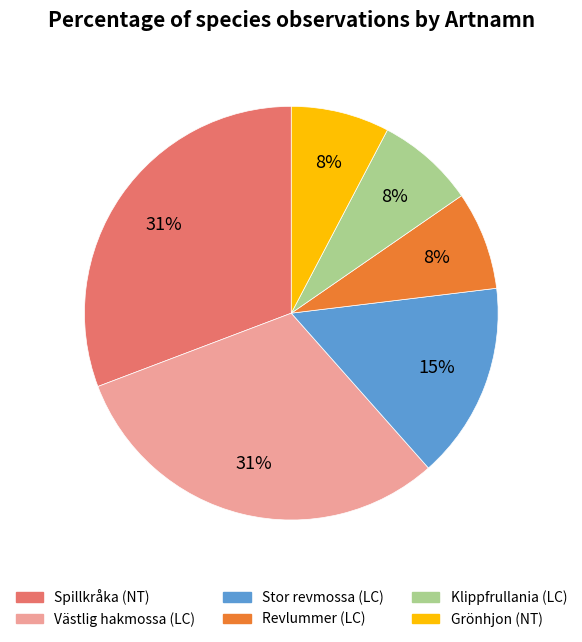

To the nearest percent, what is the difference between the Klippfrullania (LC) and Spillkråka (NT) slice percentages?

23%